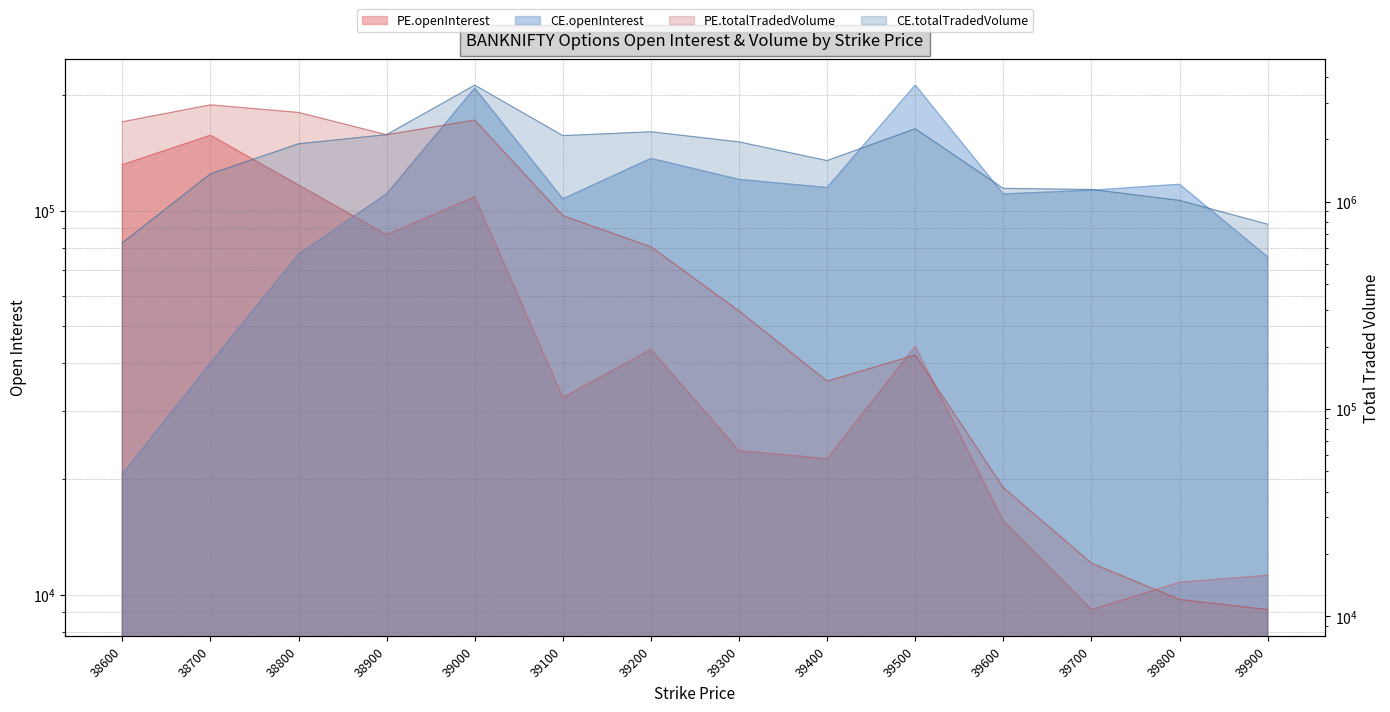

At 39000, list the series in order from smallest to largest.

PE.openInterest, CE.openInterest, PE.totalTradedVolume, CE.totalTradedVolume